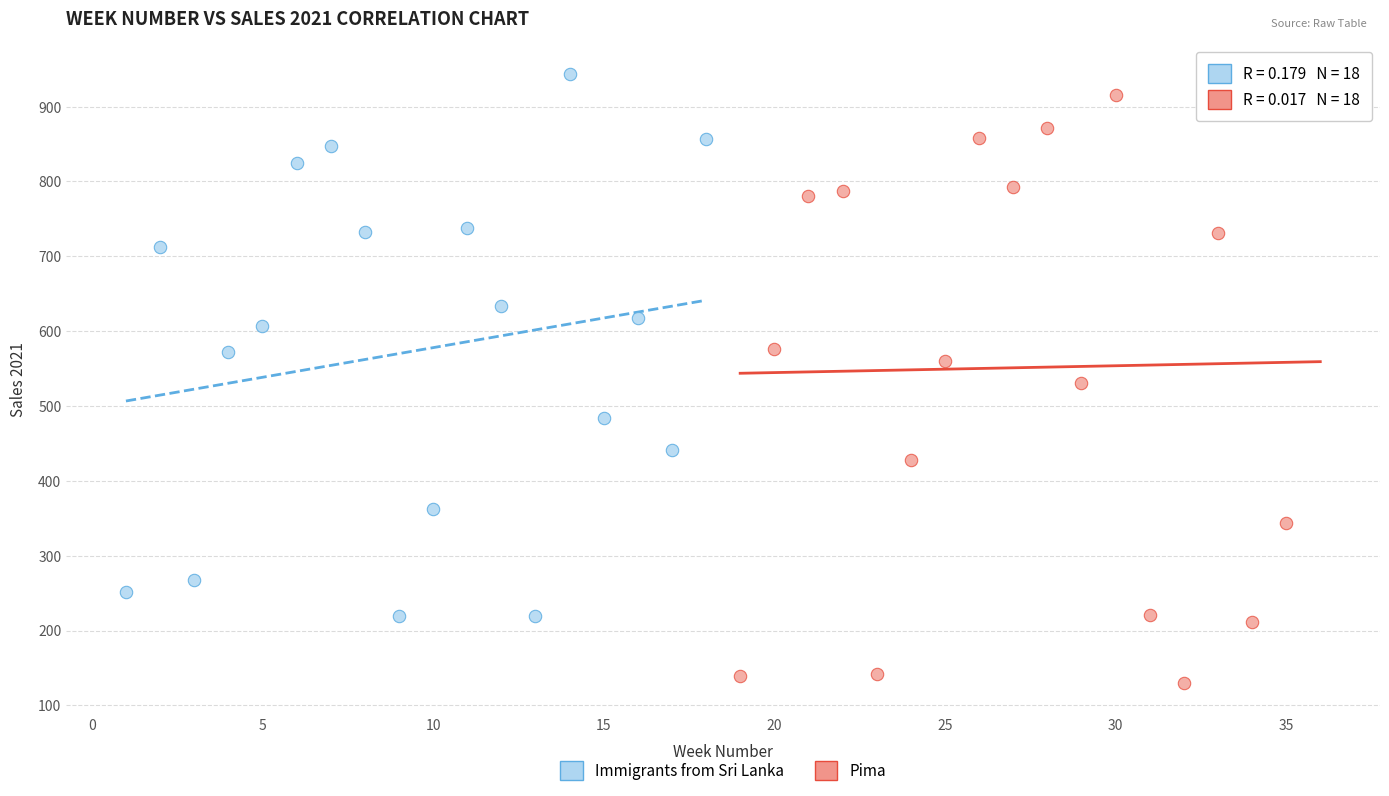

Which series reaches the minimum Y coordinate?

Pima